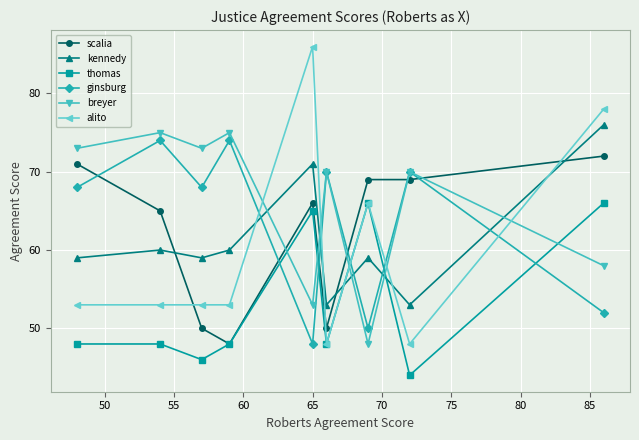

Reading left to right, extract all data points from this chart.

scalia: 71	65	50	48	66	50	69	69	72
kennedy: 59	60	59	60	71	53	59	53	76
thomas: 48	48	46	48	65	48	66	44	66
ginsburg: 68	74	68	74	48	70	50	70	52
breyer: 73	75	73	75	53	70	48	70	58
alito: 53	53	53	53	86	48	66	48	78